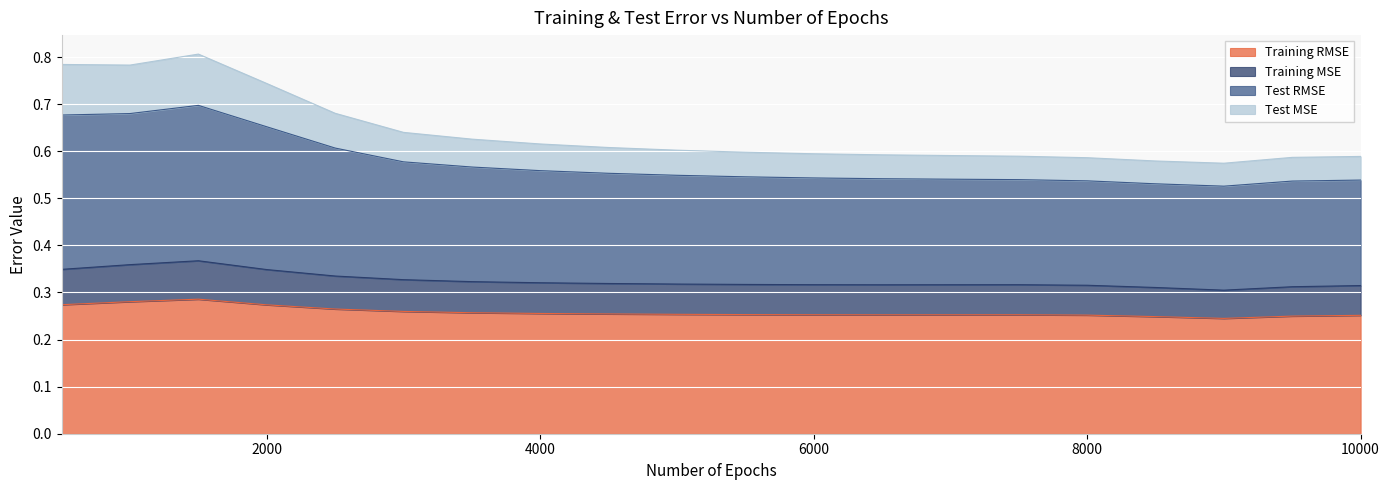

How many lines are shown in the chart?

4